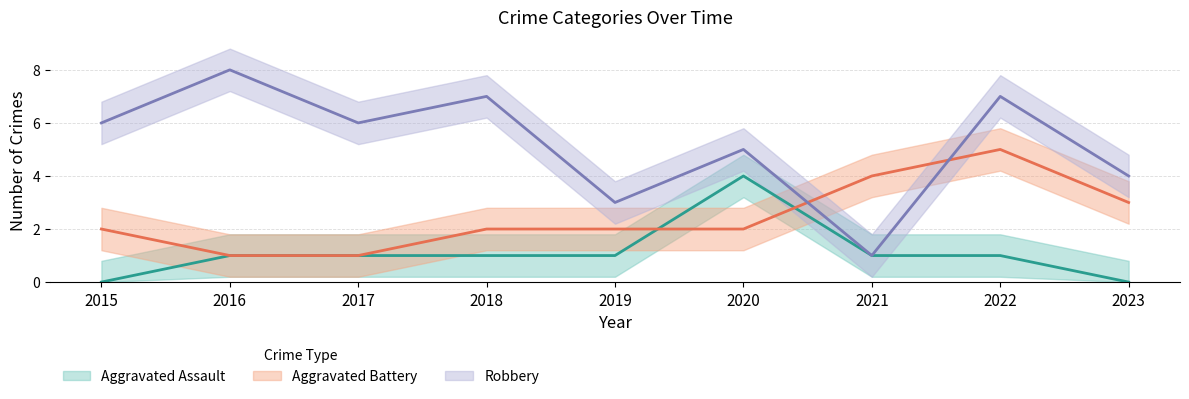

How many interior local peaks does the Aggravated Battery series have?

1